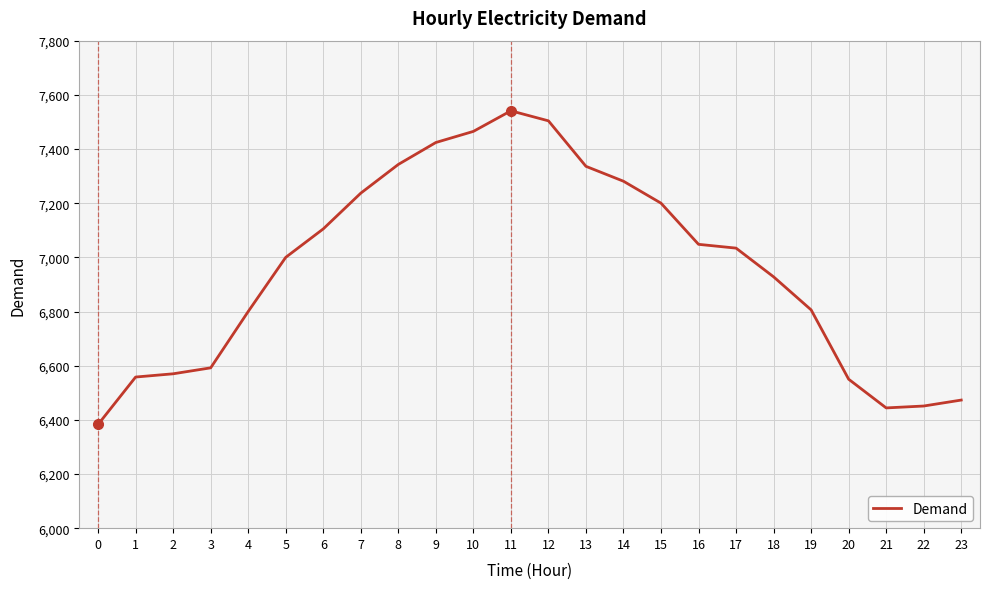

What is the sum of the values at 10 and 20?

14015